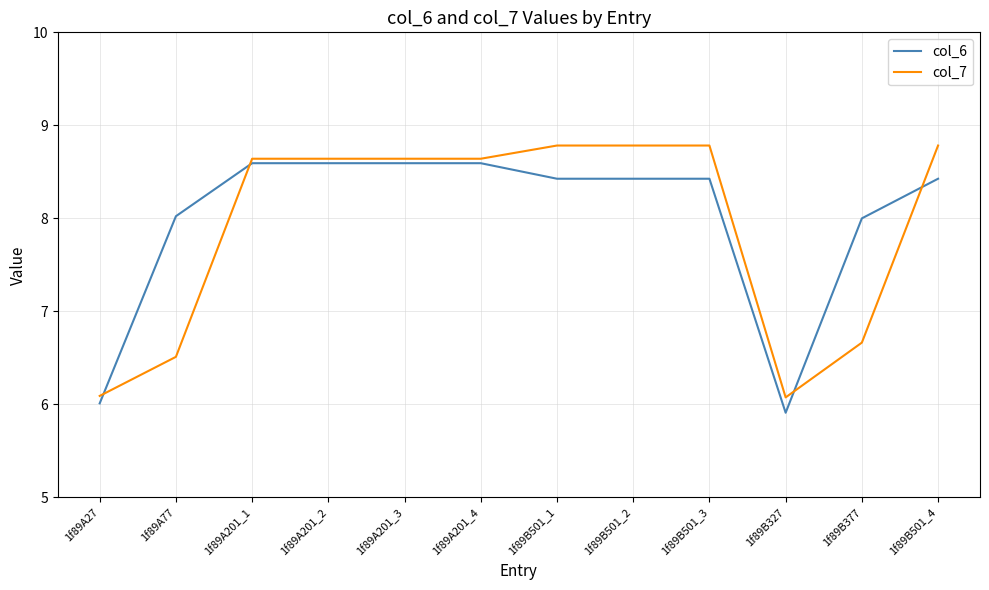

What is the highest value of the col_6 series?

8.6